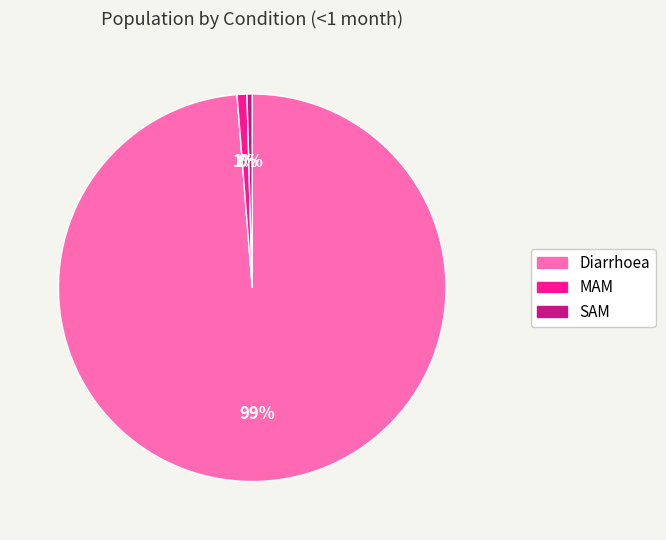

Count the number of slices in the pie.

3